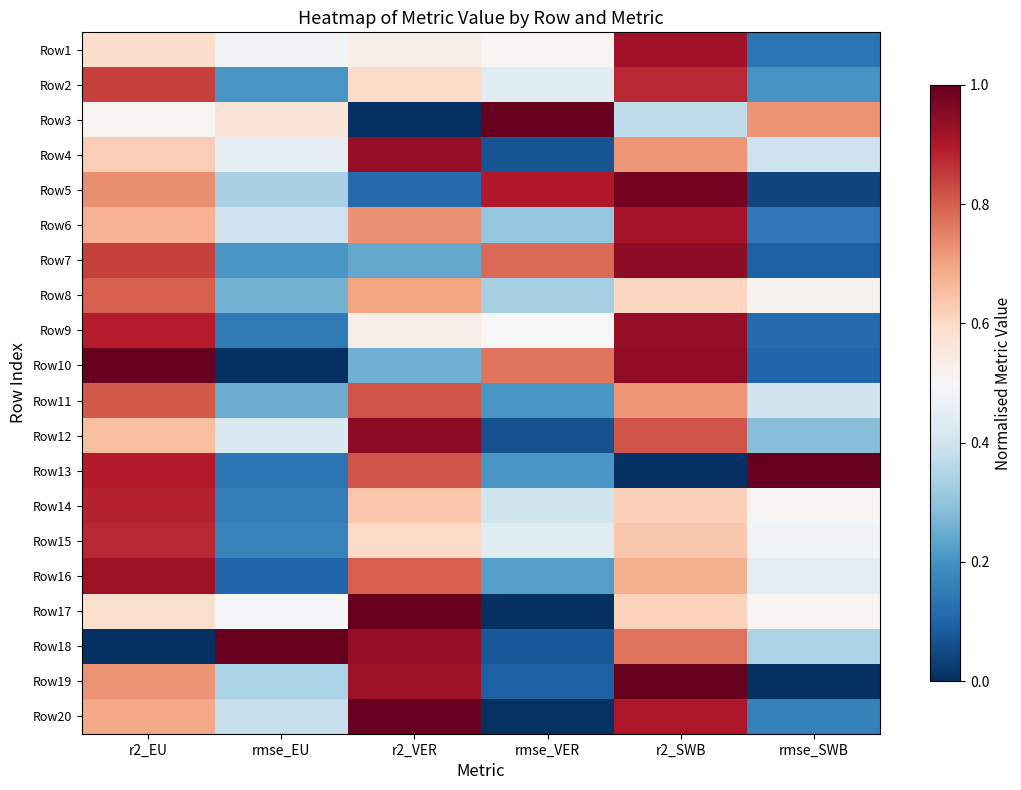

Reading left to right, what are all the values shown in this chart?

Row1: r2_EU=0.6	rmse_EU=0.5	r2_VER=0.5	rmse_VER=0.5	r2_SWB=0.9	rmse_SWB=0.1
Row2: r2_EU=0.8	rmse_EU=0.2	r2_VER=0.6	rmse_VER=0.4	r2_SWB=0.9	rmse_SWB=0.2
Row3: r2_EU=0.5	rmse_EU=0.6	r2_VER=0.0	rmse_VER=1.0	r2_SWB=0.4	rmse_SWB=0.7
Row4: r2_EU=0.6	rmse_EU=0.5	r2_VER=0.9	rmse_VER=0.1	r2_SWB=0.7	rmse_SWB=0.4
Row5: r2_EU=0.7	rmse_EU=0.3	r2_VER=0.1	rmse_VER=0.9	r2_SWB=1.0	rmse_SWB=0.0
Row6: r2_EU=0.7	rmse_EU=0.4	r2_VER=0.7	rmse_VER=0.3	r2_SWB=0.9	rmse_SWB=0.1
Row7: r2_EU=0.8	rmse_EU=0.2	r2_VER=0.2	rmse_VER=0.8	r2_SWB=0.9	rmse_SWB=0.1
Row8: r2_EU=0.8	rmse_EU=0.3	r2_VER=0.7	rmse_VER=0.3	r2_SWB=0.6	rmse_SWB=0.5
Row9: r2_EU=0.9	rmse_EU=0.1	r2_VER=0.5	rmse_VER=0.5	r2_SWB=0.9	rmse_SWB=0.1
Row10: r2_EU=1.0	rmse_EU=0.0	r2_VER=0.3	rmse_VER=0.8	r2_SWB=0.9	rmse_SWB=0.1
Row11: r2_EU=0.8	rmse_EU=0.3	r2_VER=0.8	rmse_VER=0.2	r2_SWB=0.7	rmse_SWB=0.4
Row12: r2_EU=0.7	rmse_EU=0.4	r2_VER=0.9	rmse_VER=0.1	r2_SWB=0.8	rmse_SWB=0.3
Row13: r2_EU=0.9	rmse_EU=0.1	r2_VER=0.8	rmse_VER=0.2	r2_SWB=0.0	rmse_SWB=1.0
Row14: r2_EU=0.9	rmse_EU=0.2	r2_VER=0.6	rmse_VER=0.4	r2_SWB=0.6	rmse_SWB=0.5
Row15: r2_EU=0.9	rmse_EU=0.2	r2_VER=0.6	rmse_VER=0.4	r2_SWB=0.6	rmse_SWB=0.5
Row16: r2_EU=0.9	rmse_EU=0.1	r2_VER=0.8	rmse_VER=0.2	r2_SWB=0.7	rmse_SWB=0.4
Row17: r2_EU=0.6	rmse_EU=0.5	r2_VER=1.0	rmse_VER=0.0	r2_SWB=0.6	rmse_SWB=0.5
Row18: r2_EU=0.0	rmse_EU=1.0	r2_VER=0.9	rmse_VER=0.1	r2_SWB=0.8	rmse_SWB=0.3
Row19: r2_EU=0.7	rmse_EU=0.3	r2_VER=0.9	rmse_VER=0.1	r2_SWB=1.0	rmse_SWB=0.0
Row20: r2_EU=0.7	rmse_EU=0.4	r2_VER=1.0	rmse_VER=0.0	r2_SWB=0.9	rmse_SWB=0.2